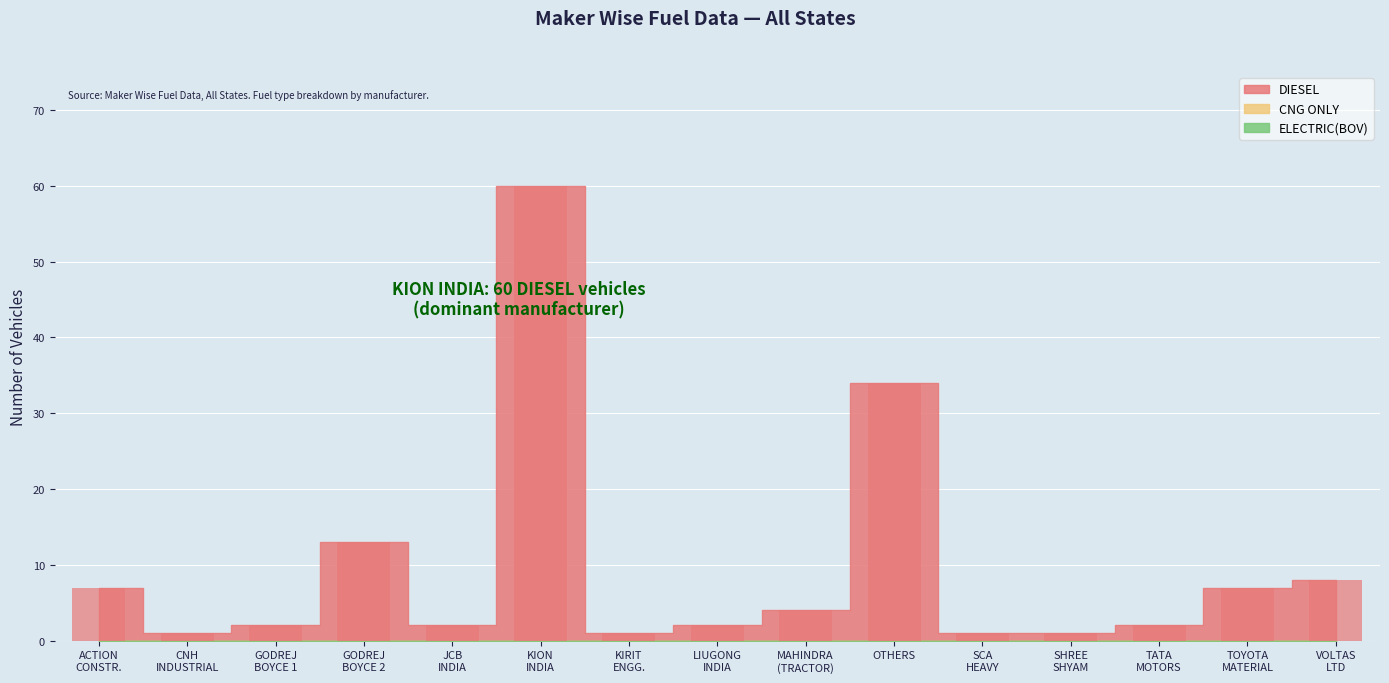

What is the label of the 11th bar from the right?

JCB
INDIA